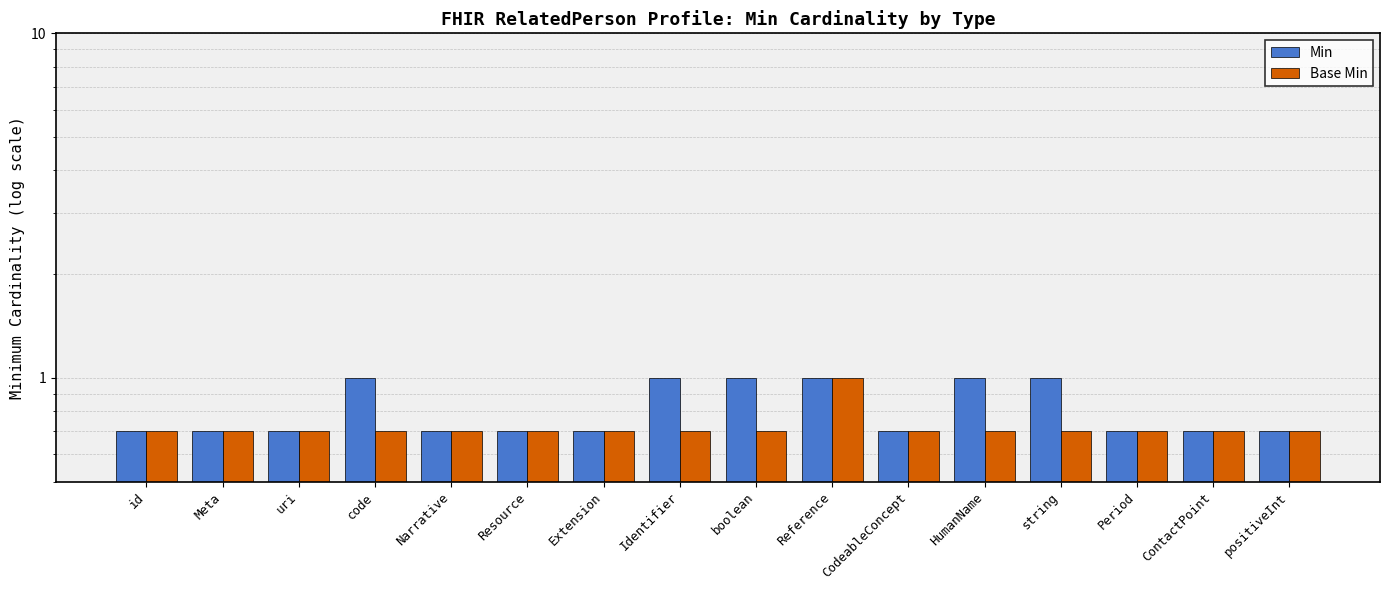

Which series has the largest range (max minus min)?

Min